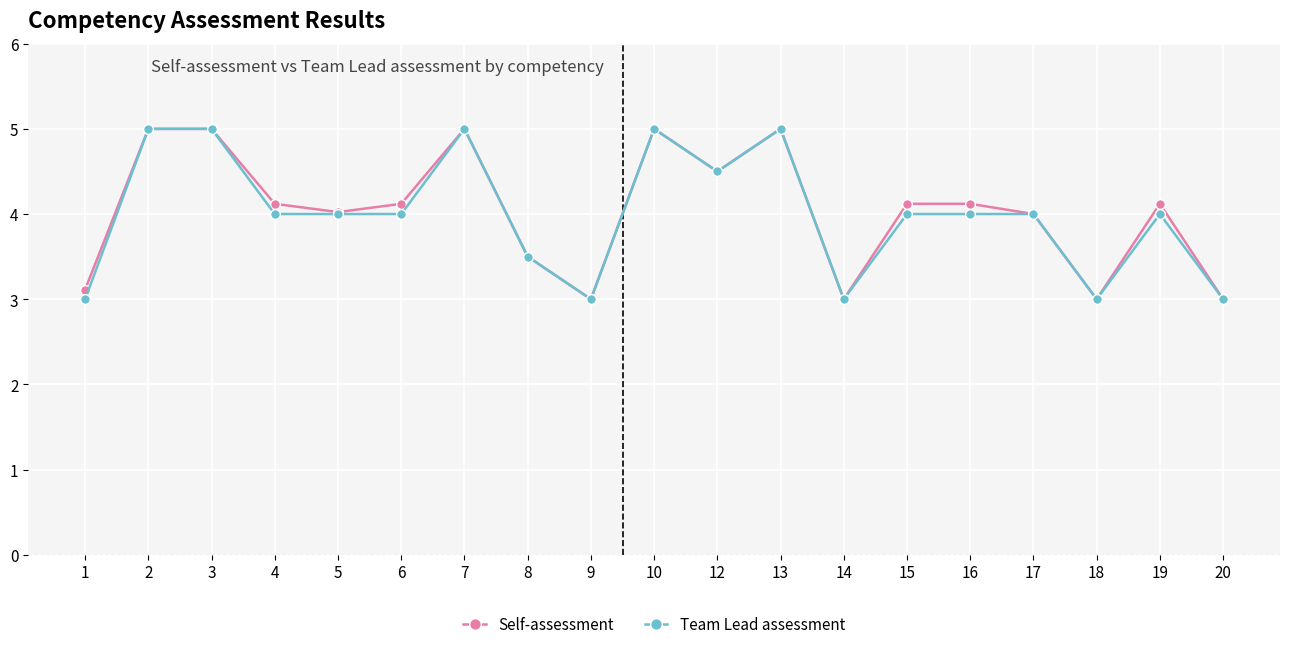

How many series are shown in this chart?

2